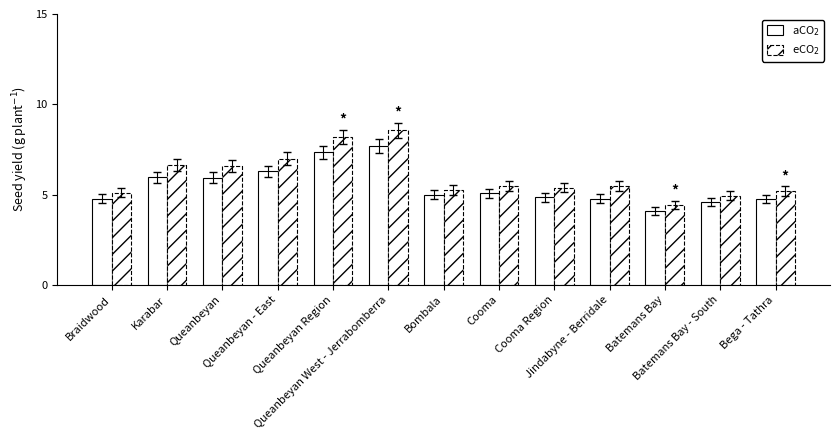

How many data points does each series have?

13